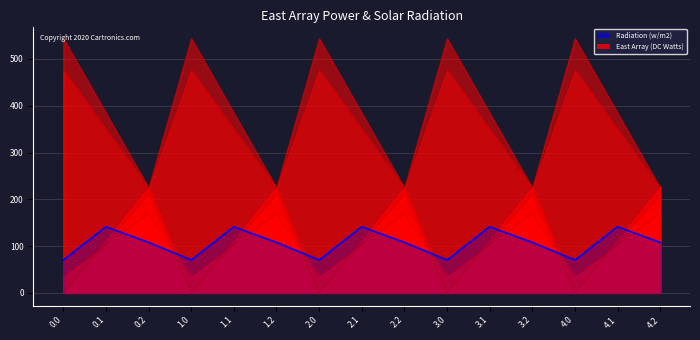

How many points are lower than both their immediate neighbors (excluding endpoints)?

4